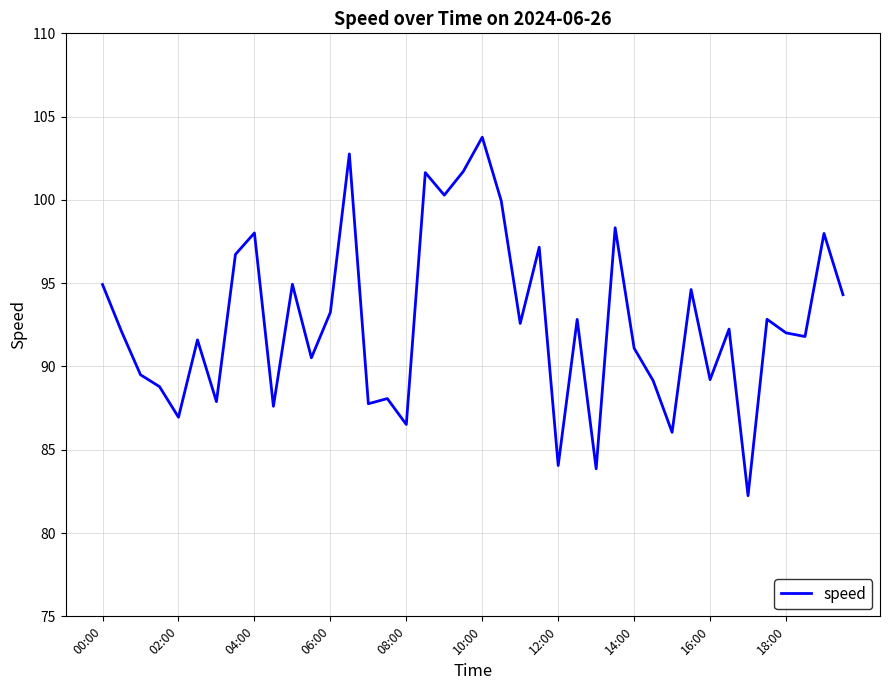

What is the difference between the maximum and minimum values?

21.5